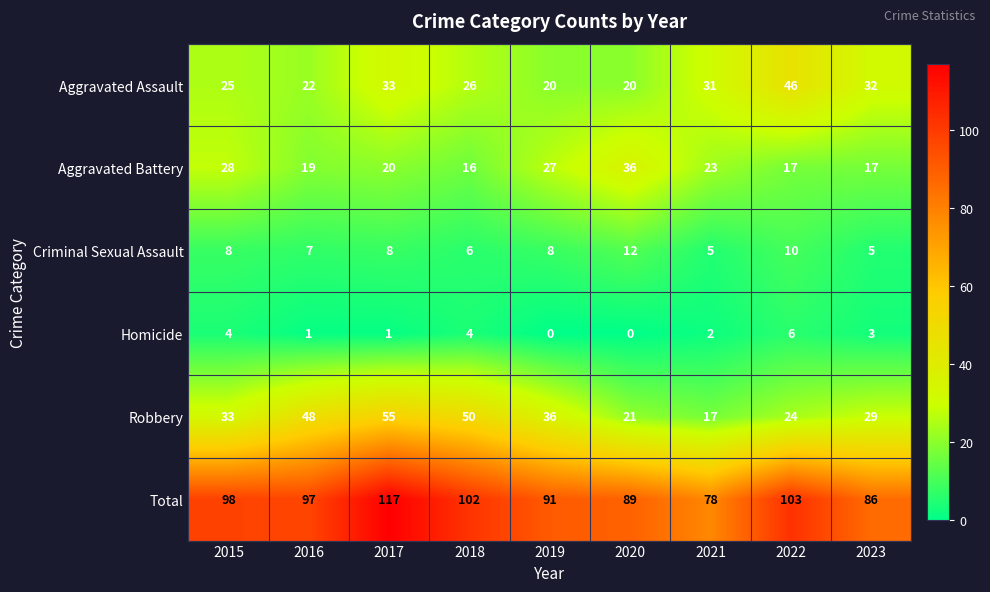

Rank the series by their maximum value, from lowest to highest.

Homicide, Criminal Sexual Assault, Aggravated Battery, Aggravated Assault, Robbery, Total